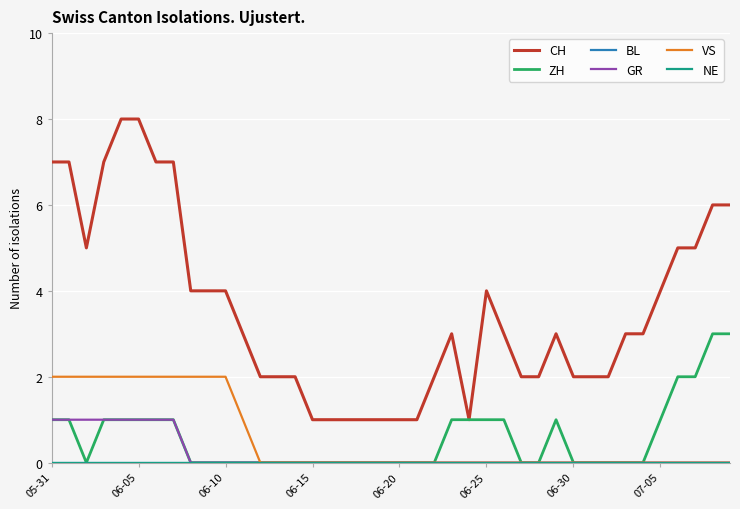

Which series has the largest range (max minus min)?

CH